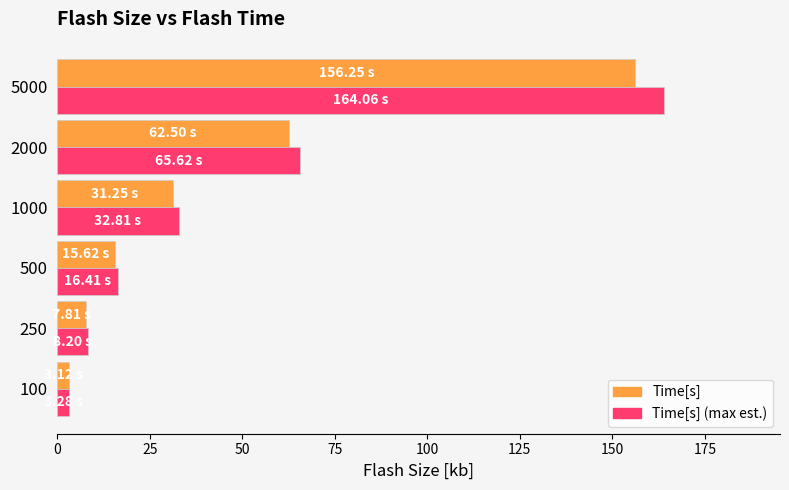

Which series has the largest range (max minus min)?

Time[s] (max est.)